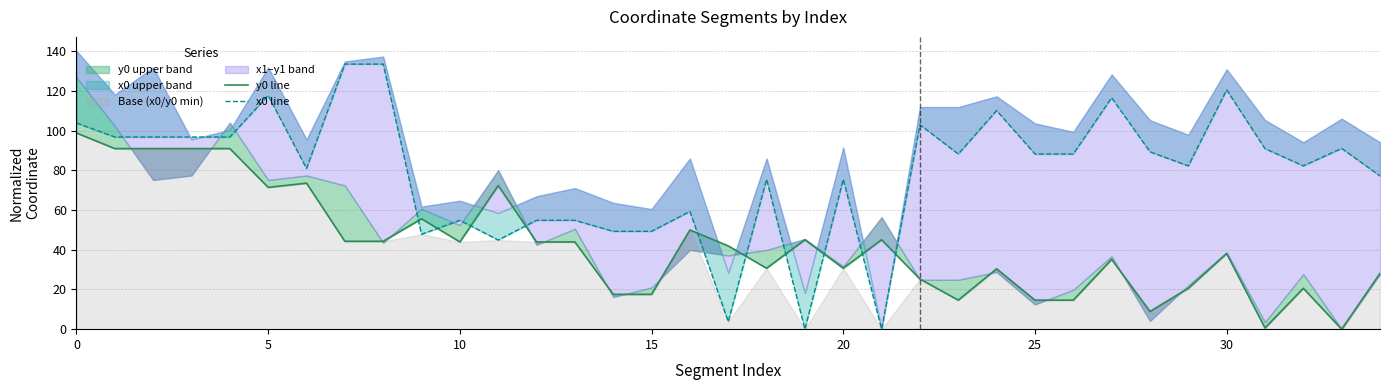

What is the average value of the x0 line series?

78.7